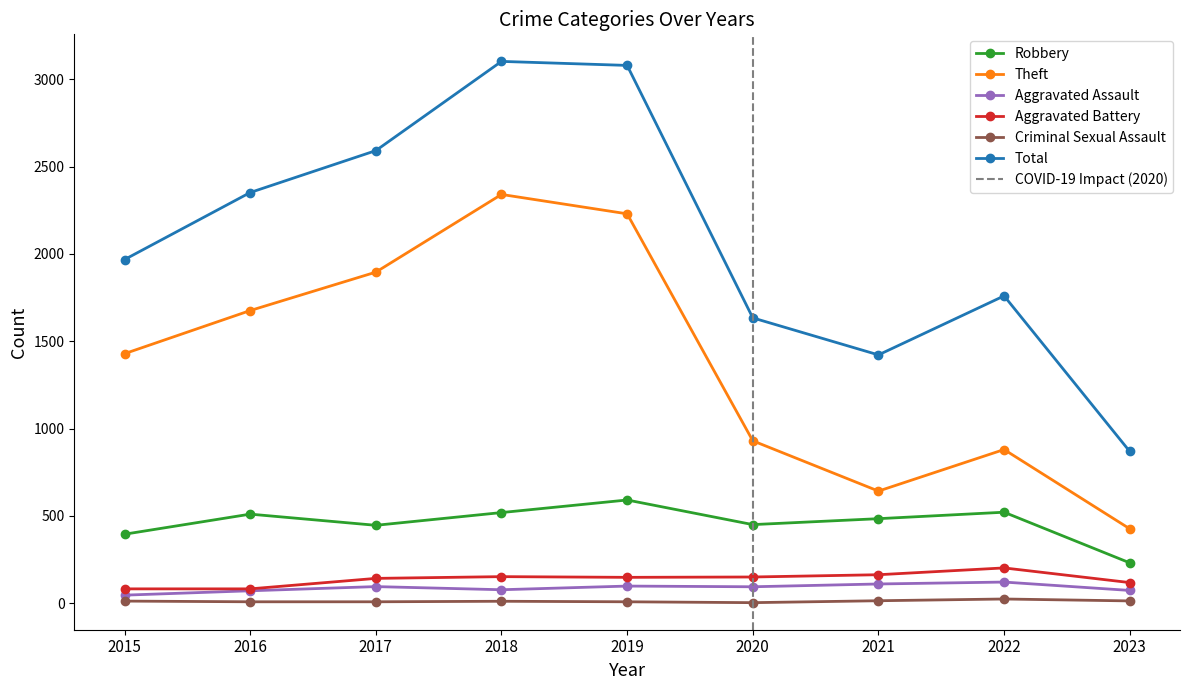

True or false: Total and Aggravated Battery intersect in this chart.

False